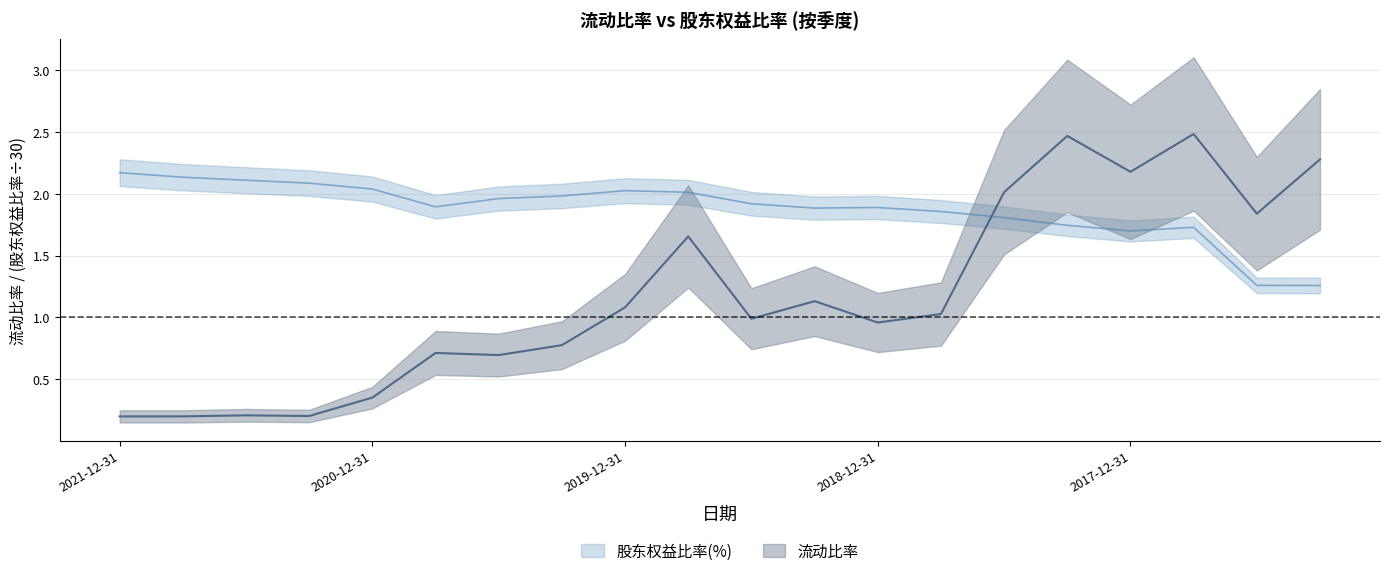

Where is the first local maximum for 股东权益比率(%)?

2019-12-31